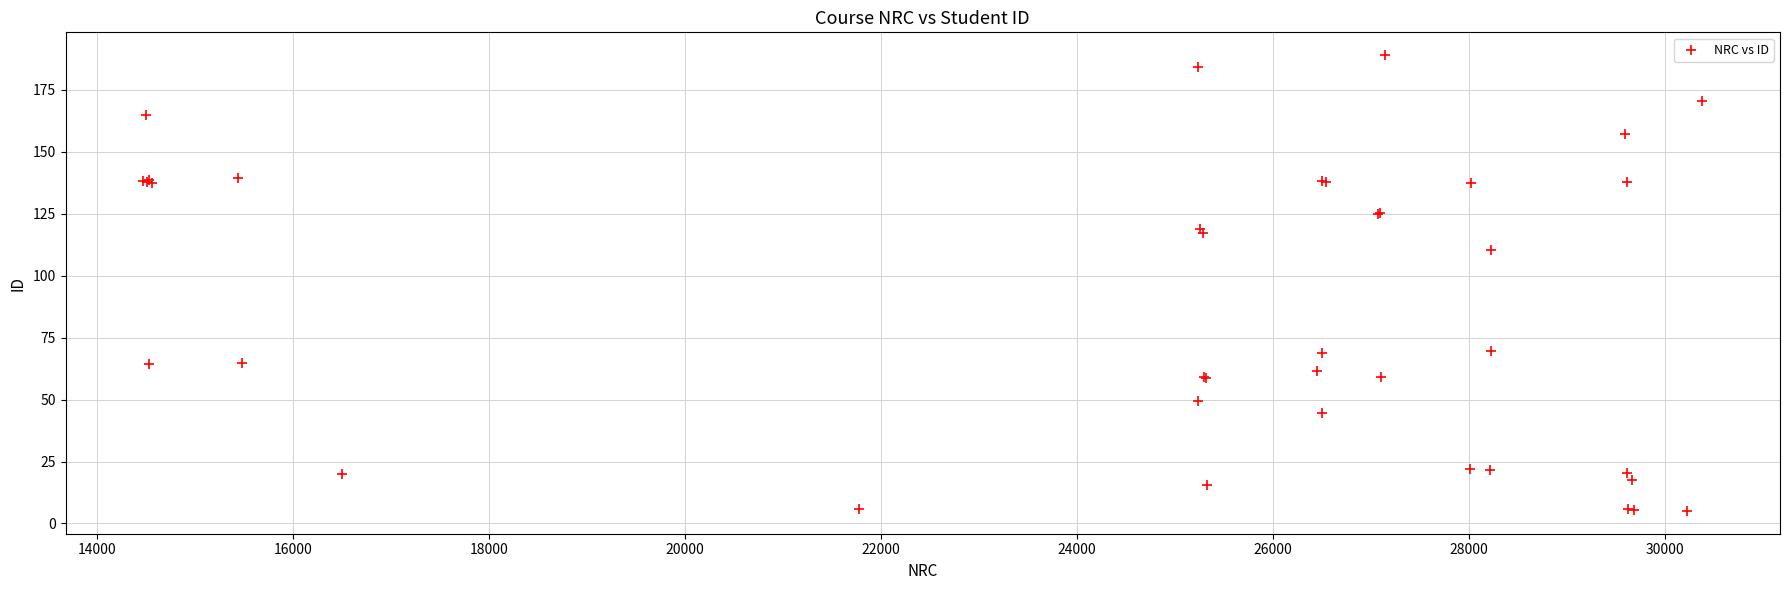

What Y value in the scatter plot is closest to 97?

110.2